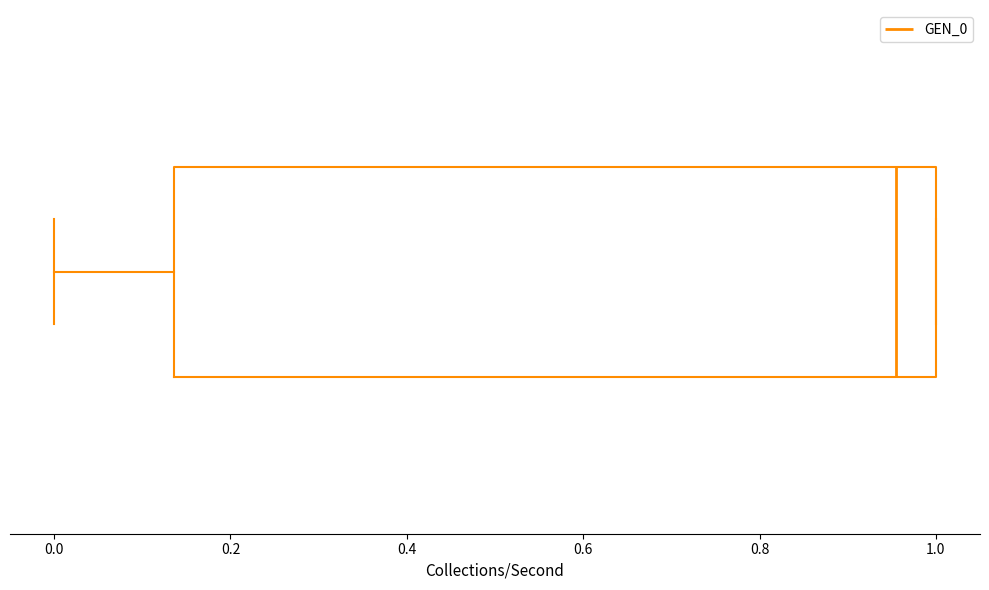

Read this box plot against the x-axis: the position of the median line, the range covered by the box, and the ends of both whiskers. The values are not printed on the chart, so give them approximately, as read against the axis.

median 0.96, box 0.14 to 1.00, whiskers 0.00 to 1.00